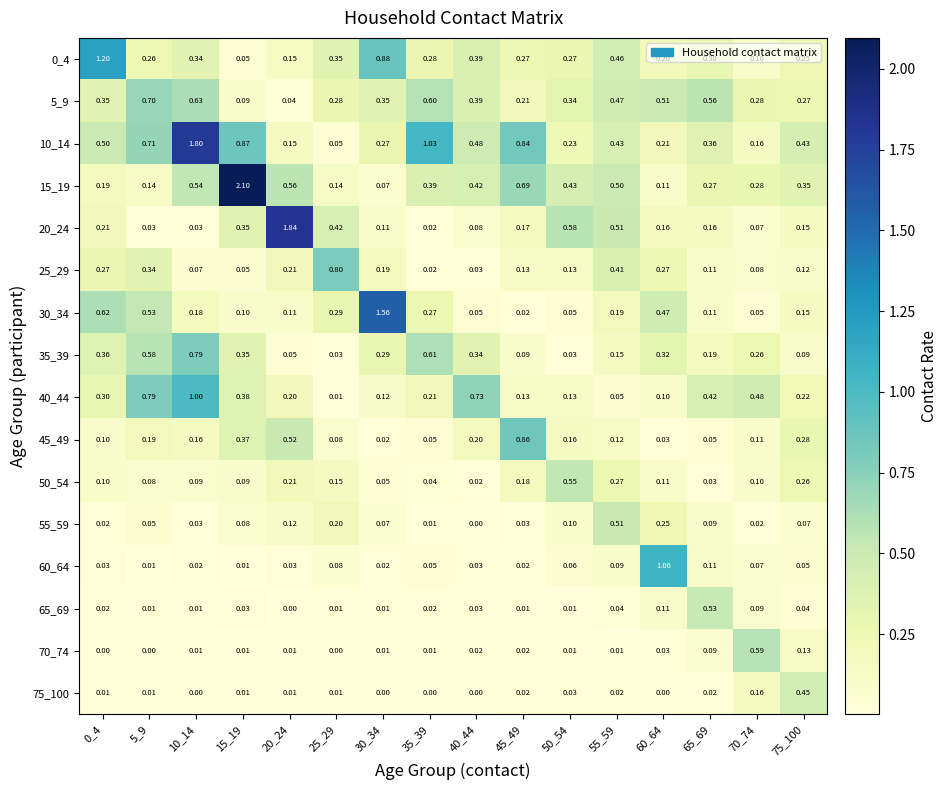

Is the value of 70_74 at 70_74 greater than the value of 40_44 at 50_54?

Yes